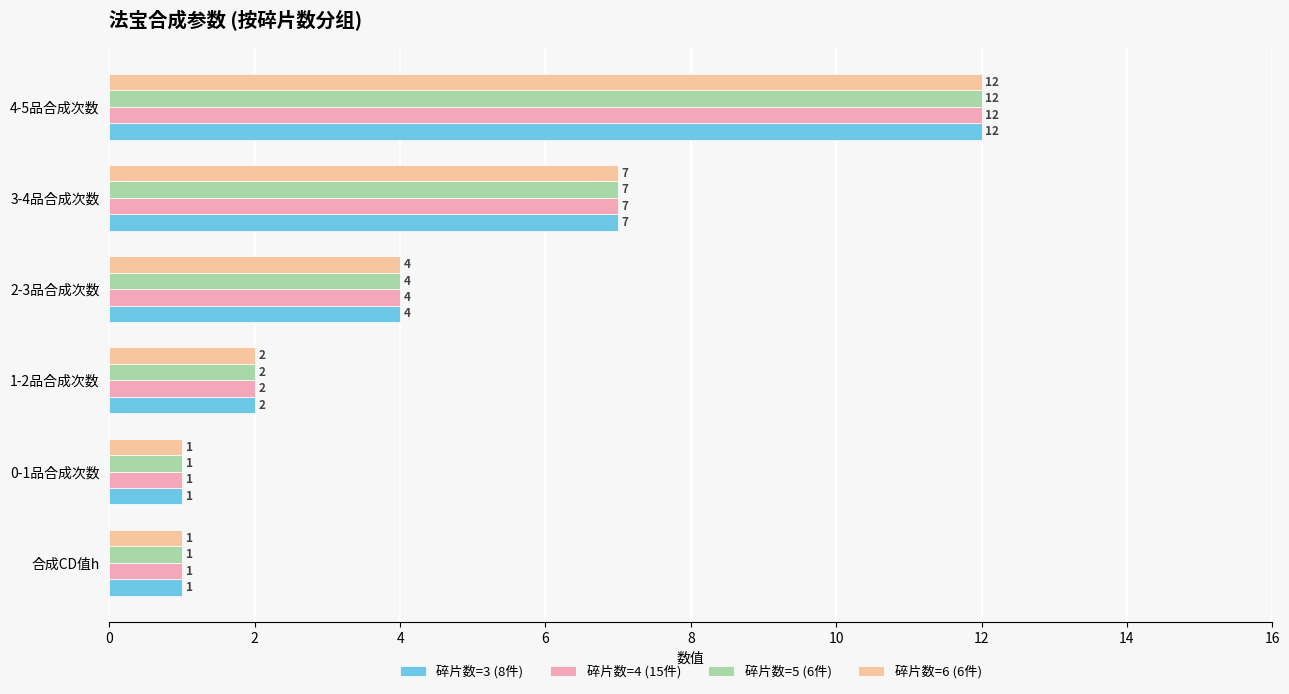

How many distinct data groups are displayed?

4